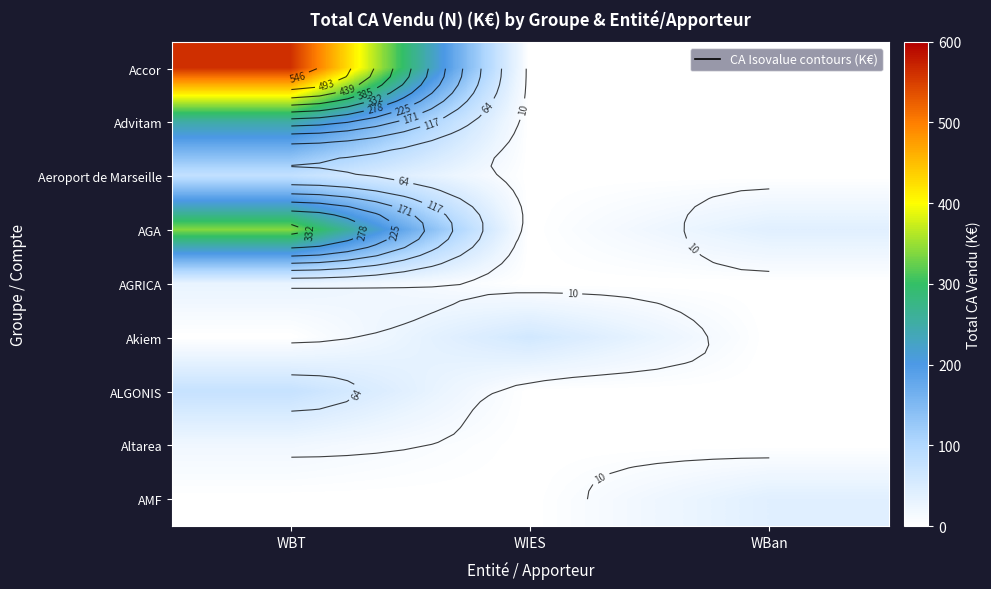

The ALGONIS series shows 0.0 at WIES. True or false?

True